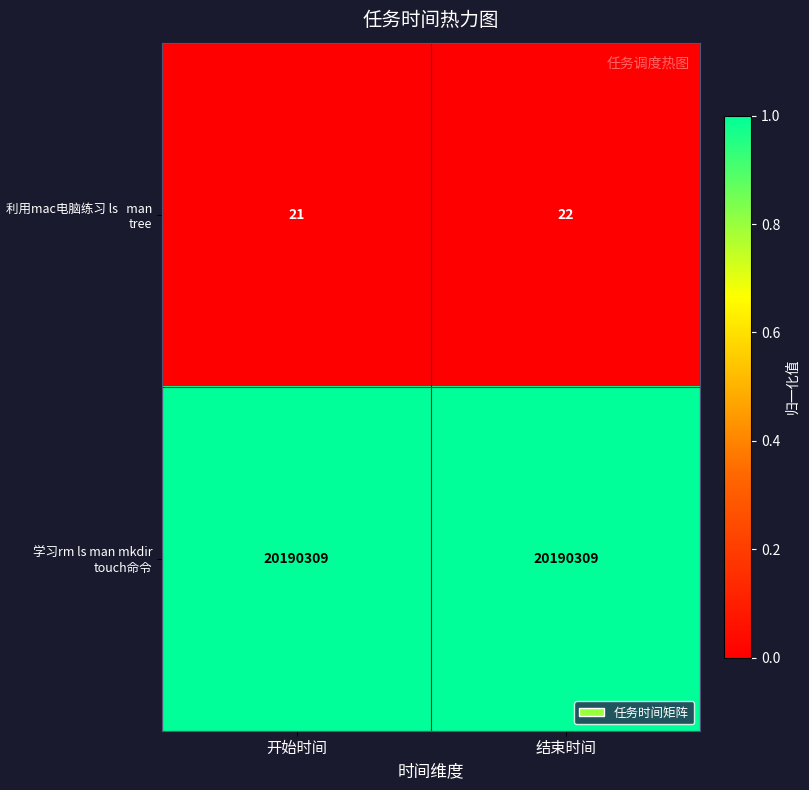

What is the approximate value of 学习rm ls man mkdir touch命令 at 结束时间?

20190309